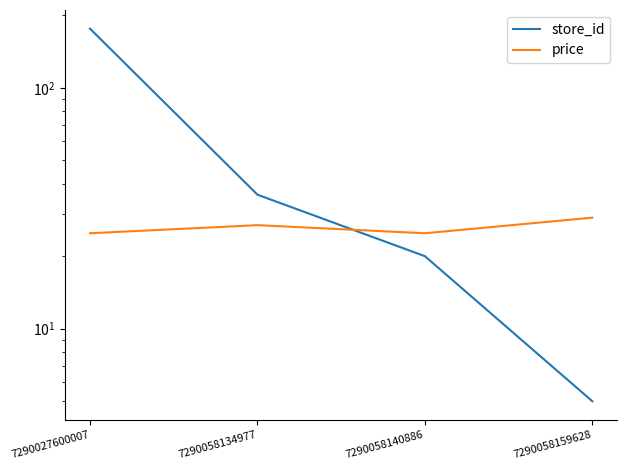

True or false: price has more than 0 points higher than both neighbors.

True